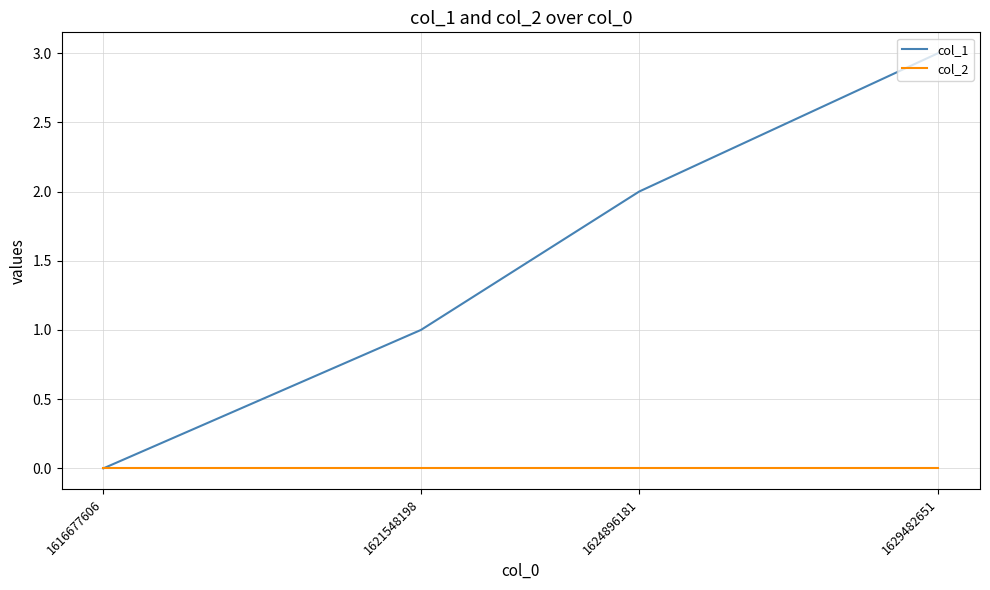

True or false: col_1 has more than 0 points higher than both neighbors.

False